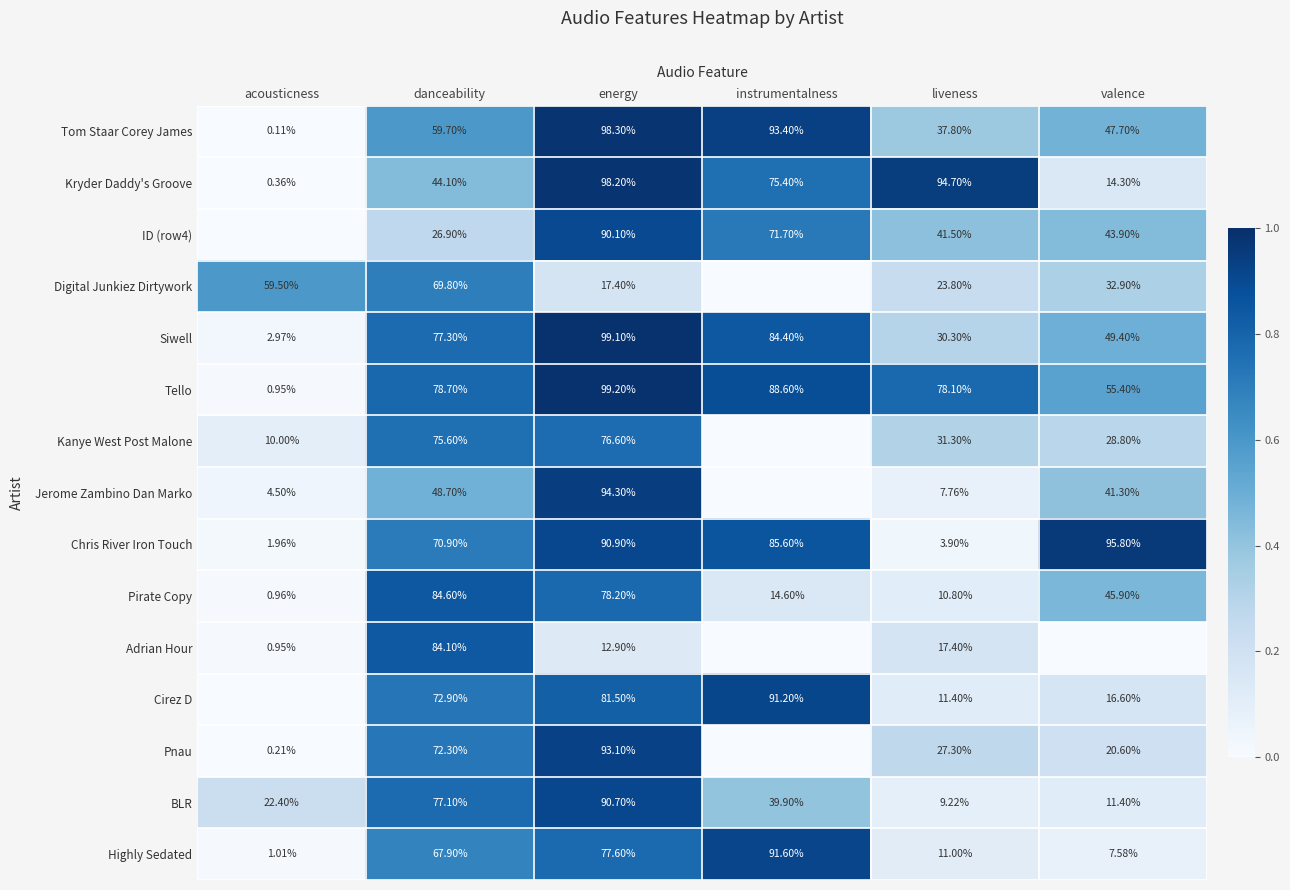

At which label does Siwell reach its minimum?

acousticness